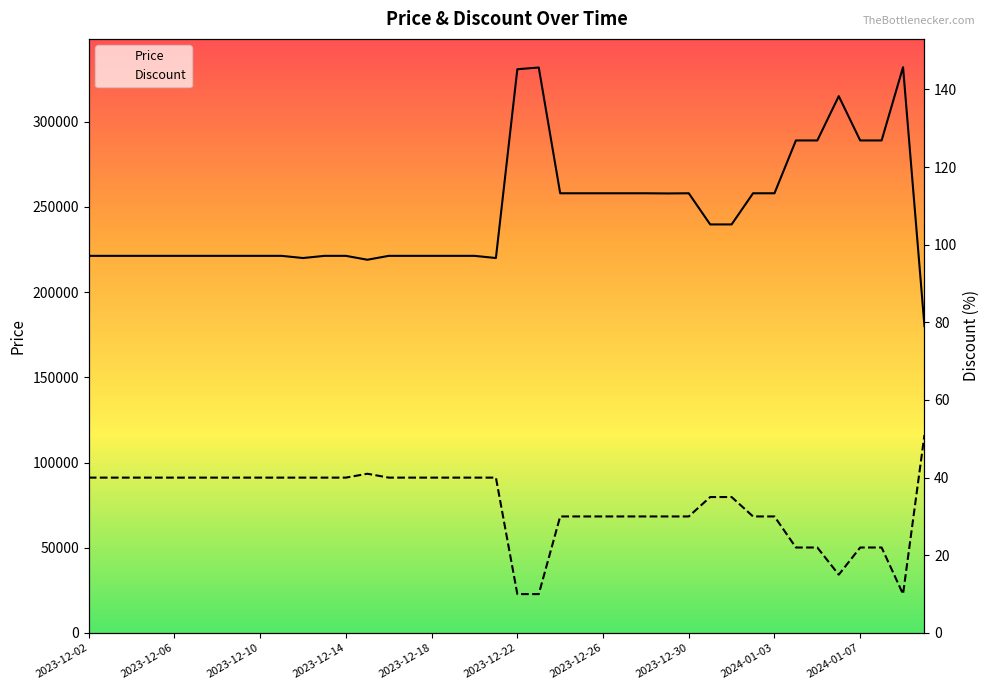

True or false: Discount and Price intersect in this chart.

False